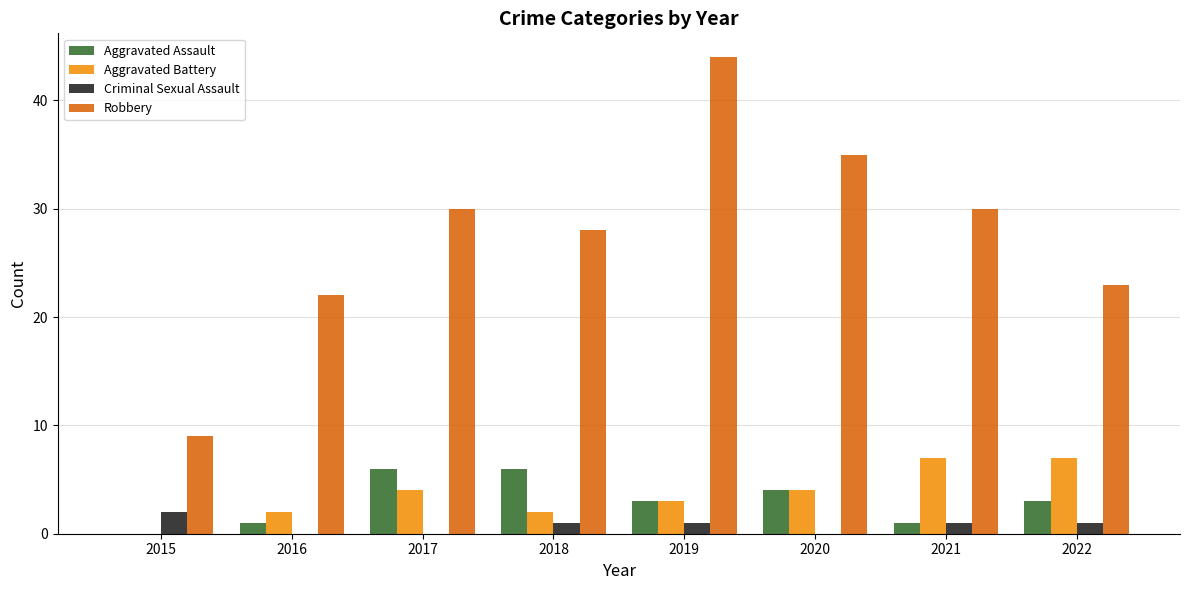

The Robbery series shows 30 at 2017. True or false?

True